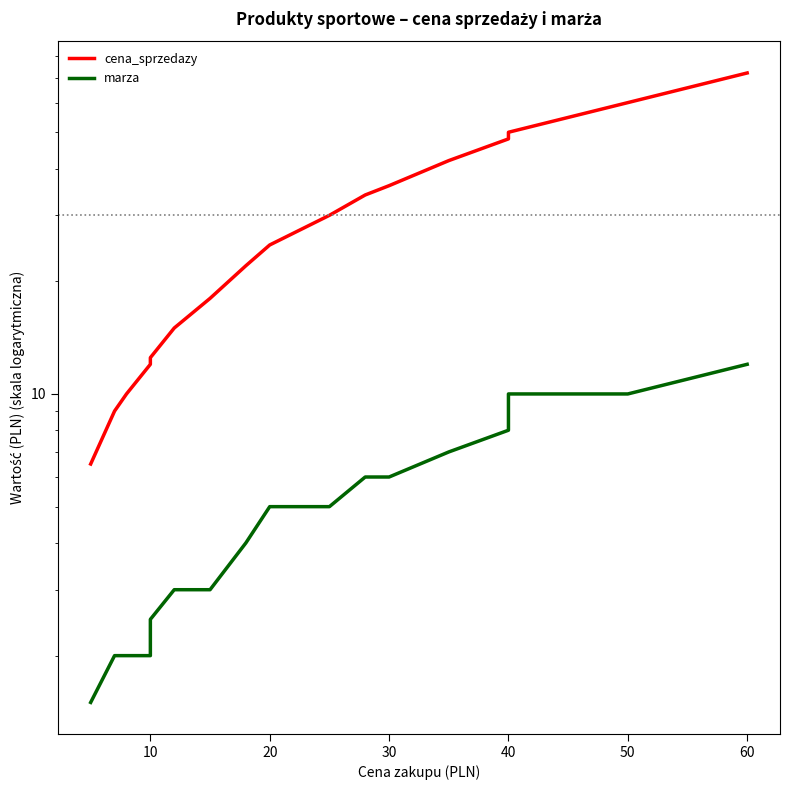

Reading left to right, what are all the values shown in this chart?

cena_sprzedazy: 6.5	9.0	10.0	10.0	12.0	12.5	15.0	15.0	18.0	18.0	18.0	22.0	22.0	22.0	25.0	25.0	30.0	30.0	30.0	34.0	36.0	42.0	48.0	50.0	60.0	60.0	72.0
marza: 1.5	2.0	2.0	2.0	2.0	2.5	3.0	3.0	3.0	3.0	3.0	4.0	4.0	4.0	5.0	5.0	5.0	5.0	5.0	6.0	6.0	7.0	8.0	10.0	10.0	10.0	12.0